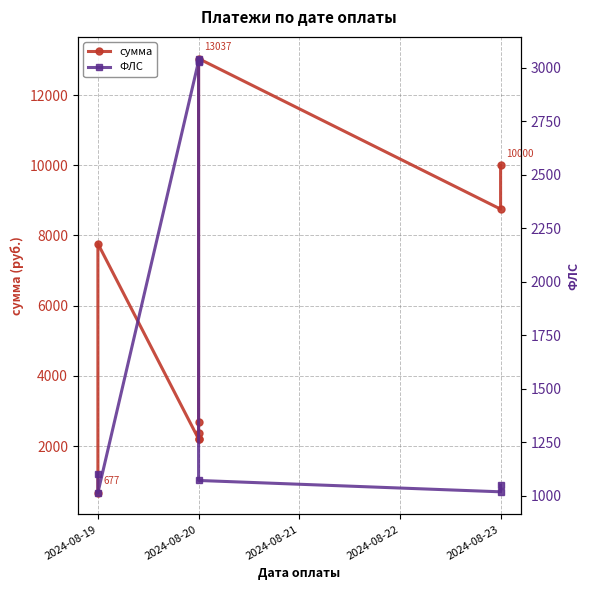

List the series in order of their overall mean, highest first.

сумма, ФЛС